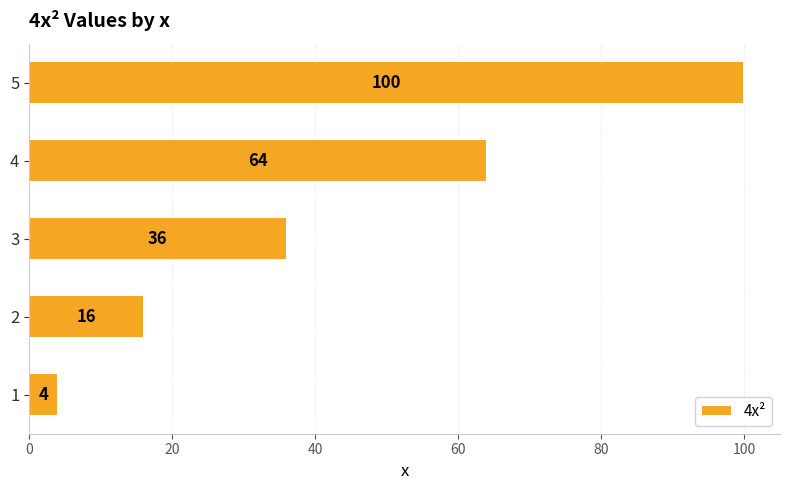

What is the change in value from 1 to 3?

+32